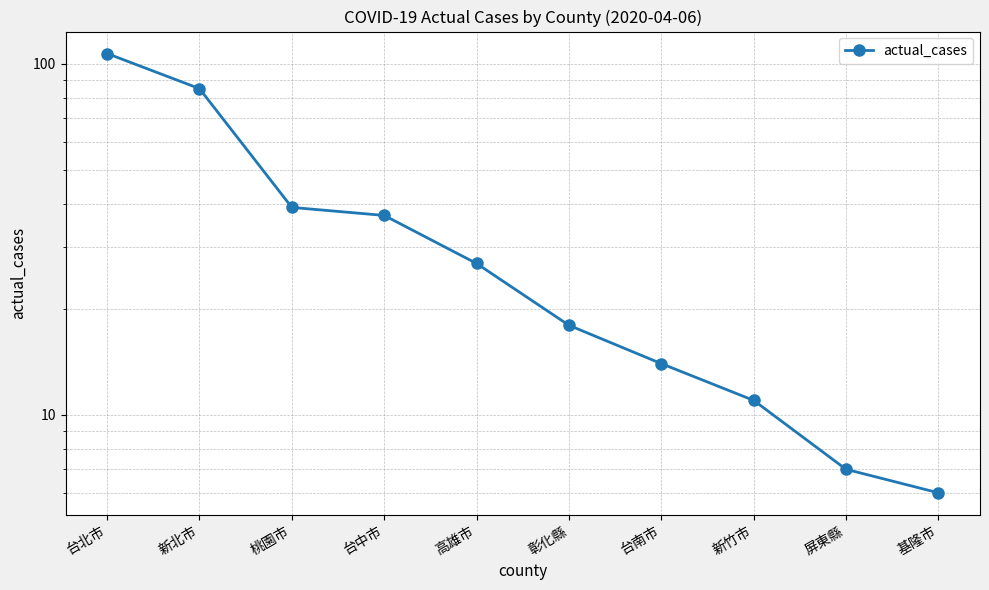

Approximately how many times larger is the value at 高雄市 compared to 台中市?

0.7